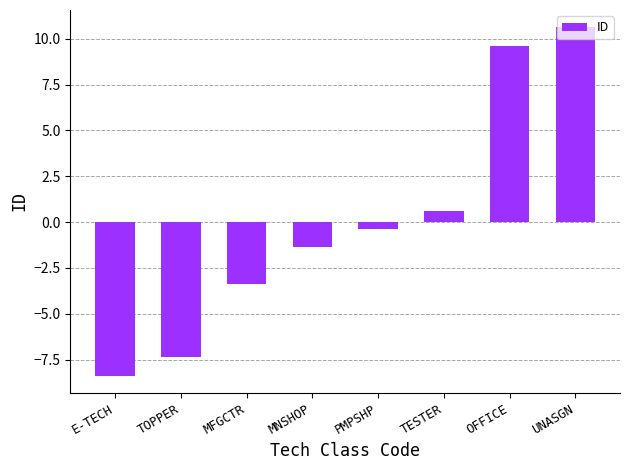

What is the difference between the values at MNSHOP and MFGCTR?

2.0